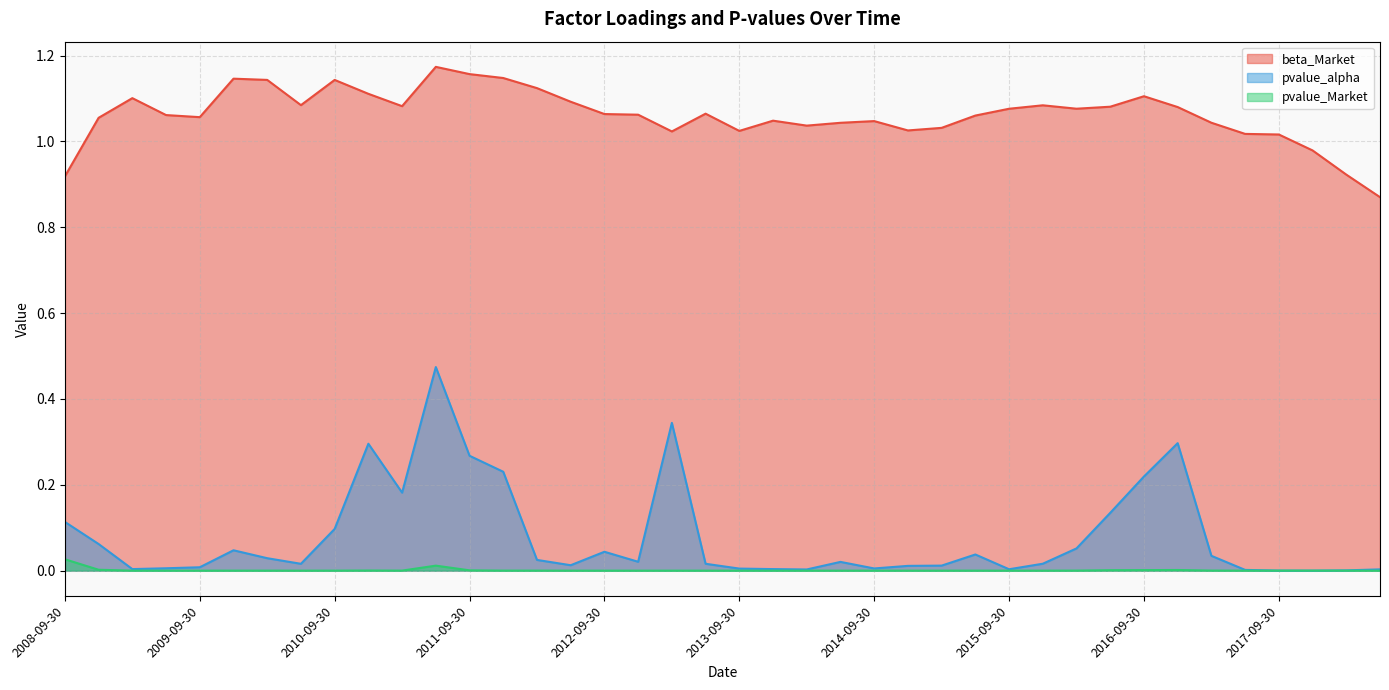

How many lines are shown in the chart?

3